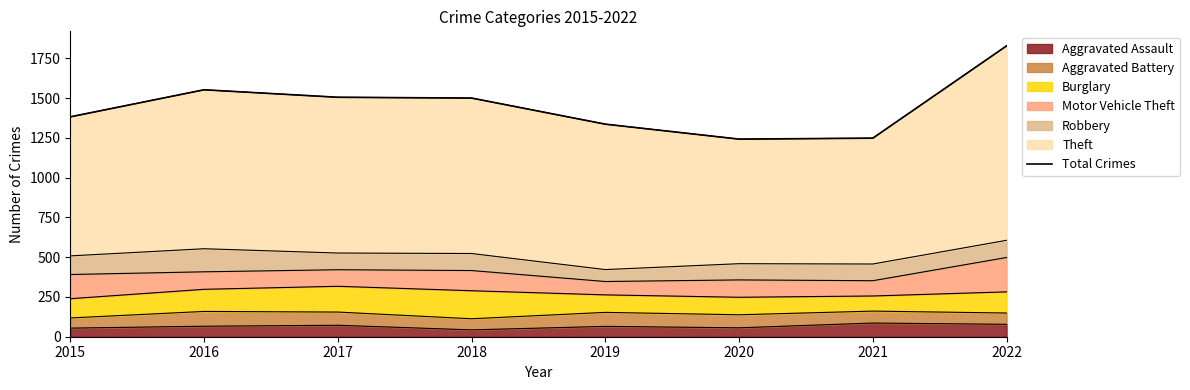

What is the change in value from 2020 to 2021?

+6